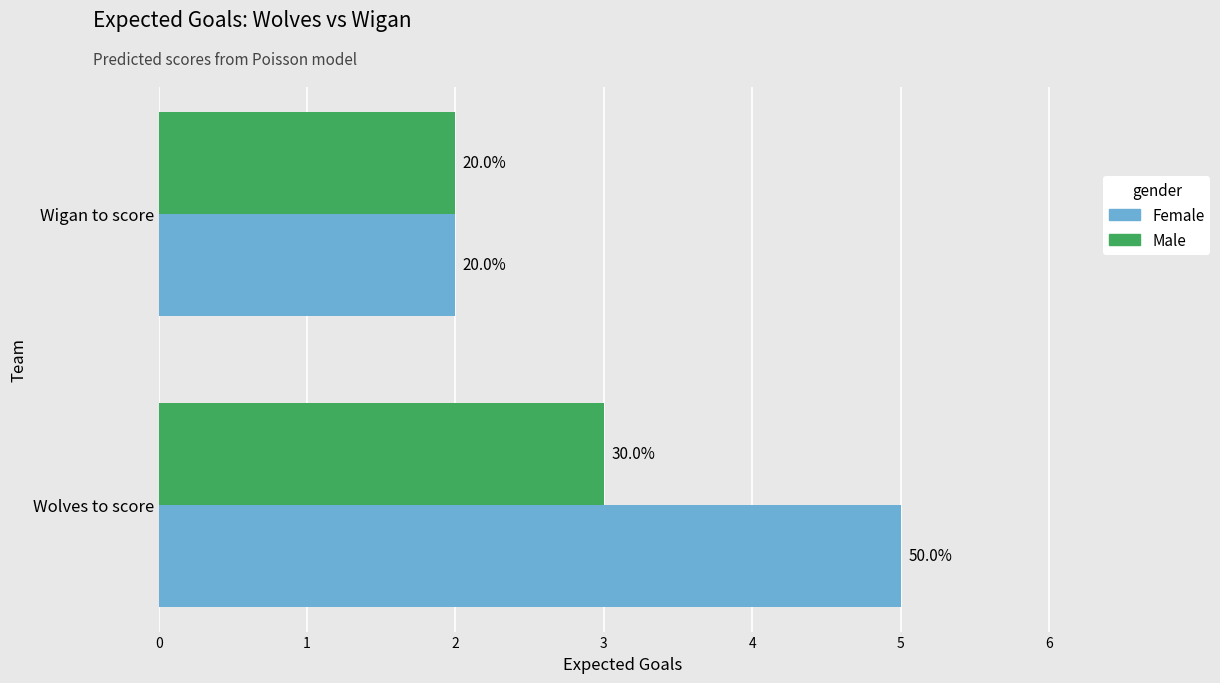

What are all the series names shown in the legend?

Female, Male